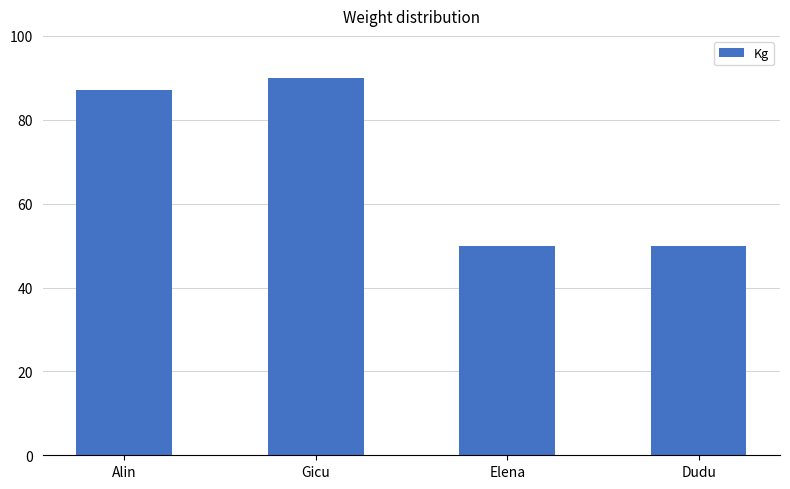

True or false: the data shows 74 at Elena.

False